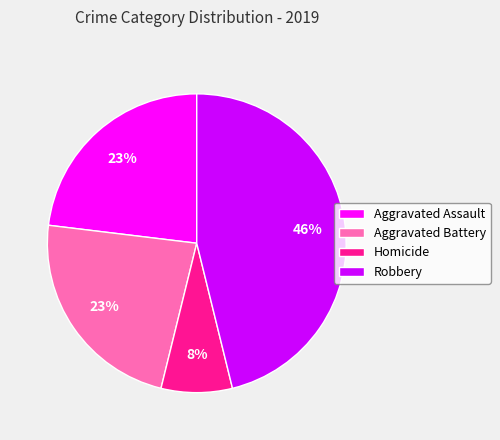

To the nearest percent, what is the combined percentage of Homicide and Robbery?

54%